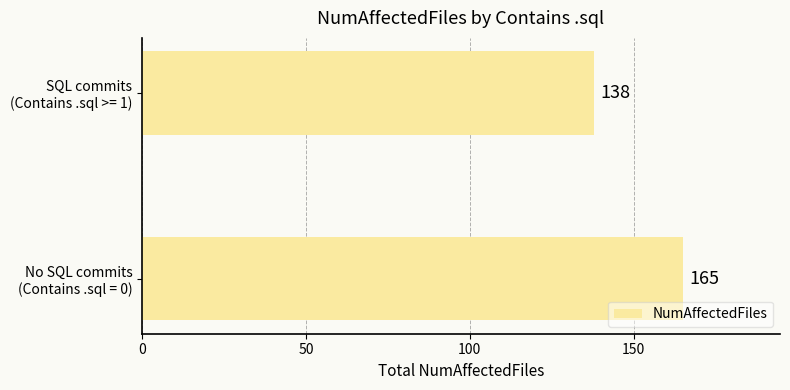

What is the smallest value displayed?

138